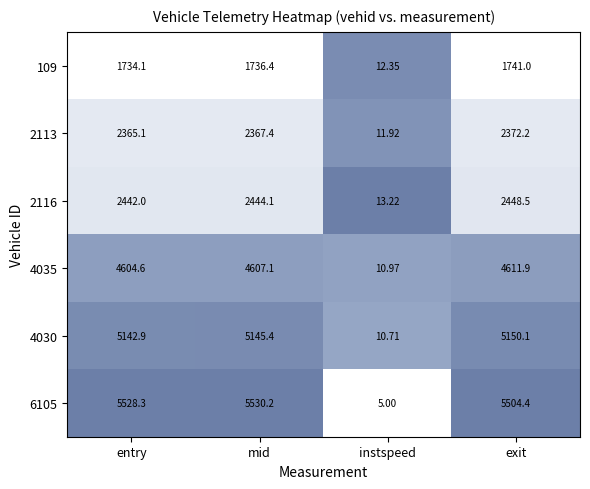

At which category is the sum across all series the highest?

mid